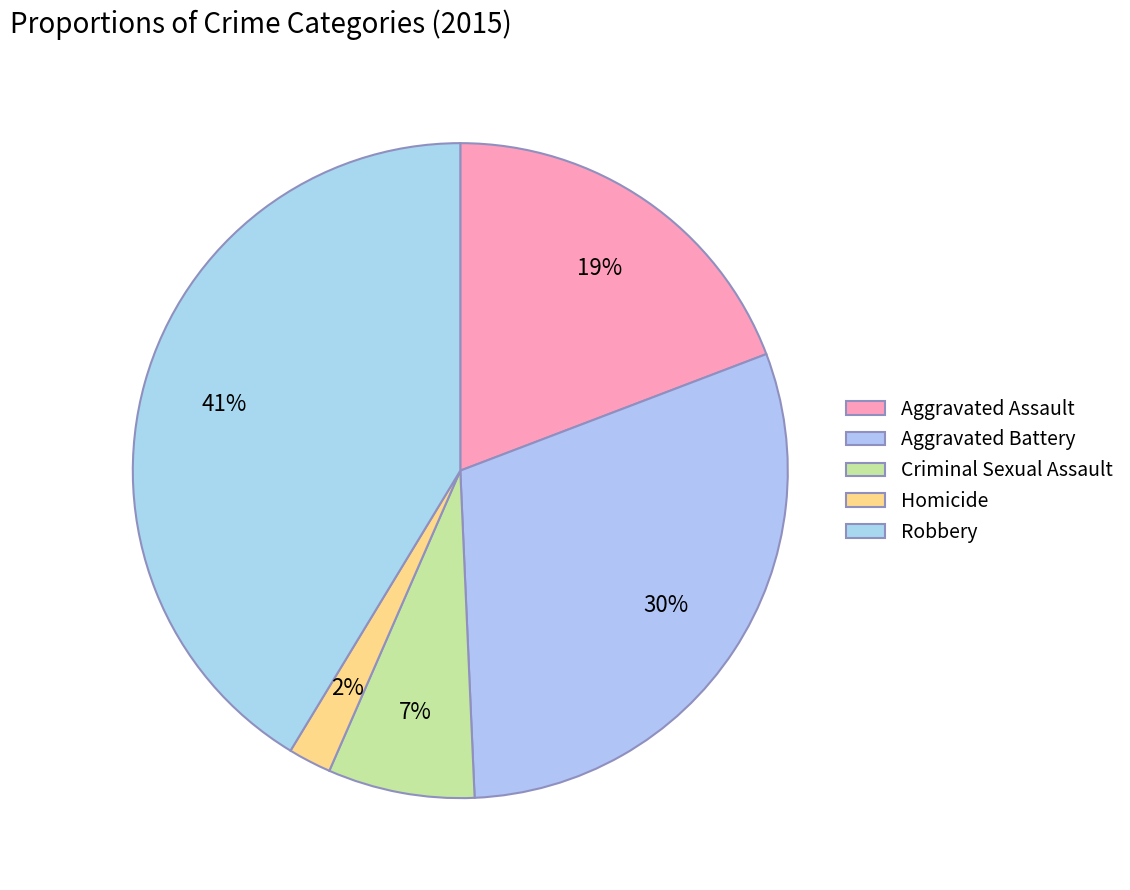

Is it true that Criminal Sexual Assault is 7% of the pie?

True